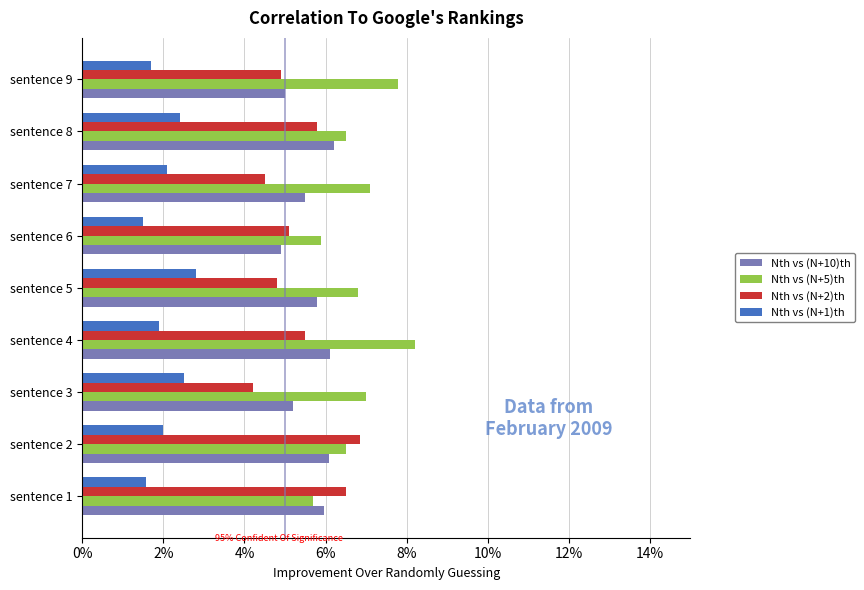

What is the maximum value for Nth vs (N+5)th?

8.2